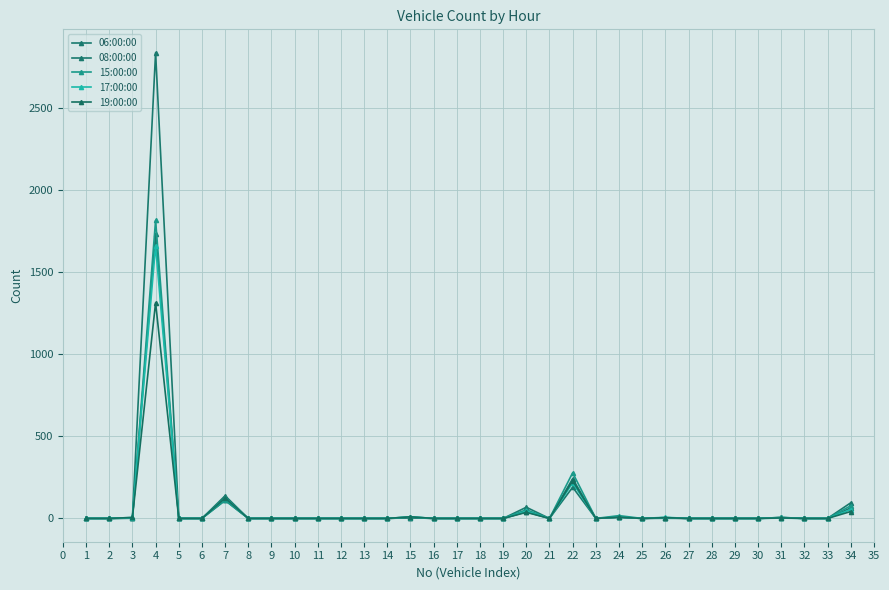

How many values in the 08:00:00 series exceed 0?

10